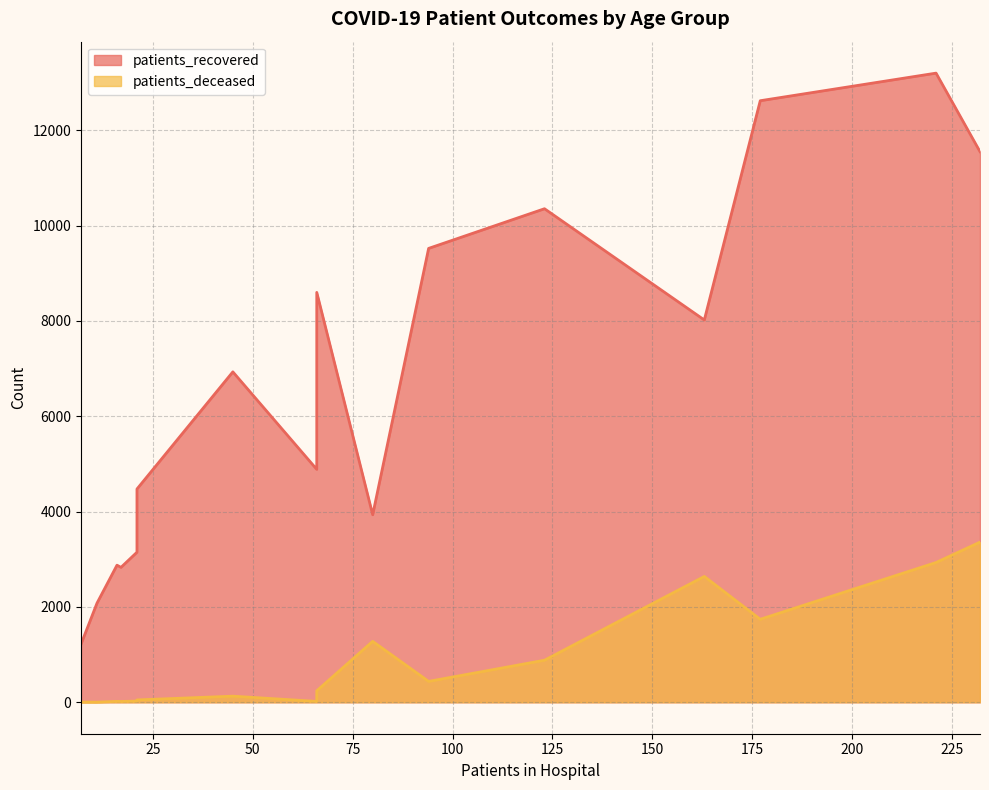

What is the difference between the second highest and second lowest values in the patients_recovered series?

10540